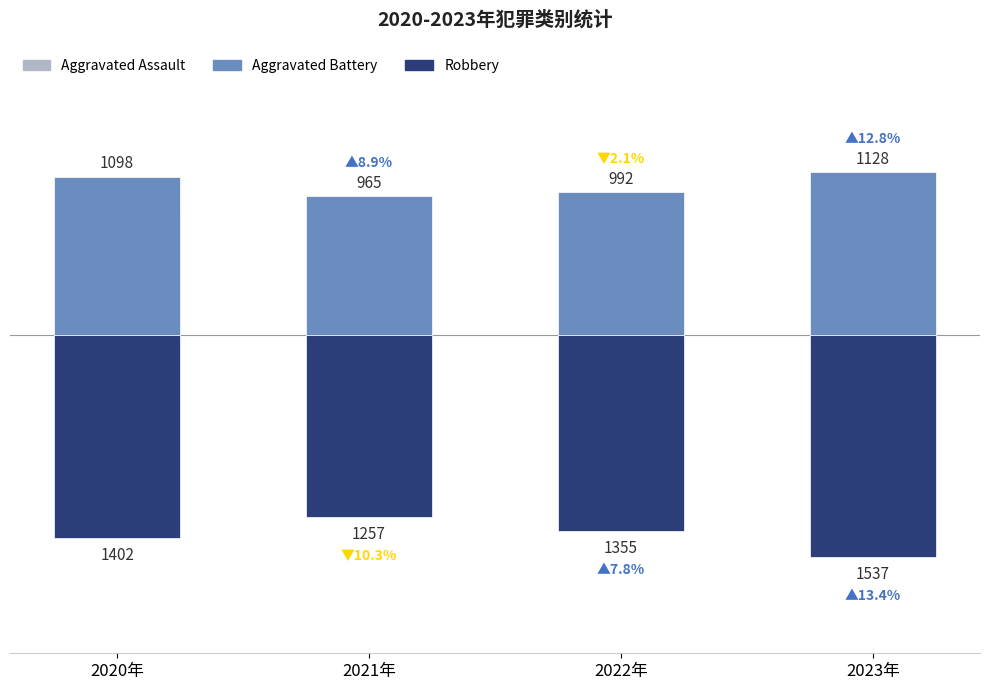

The value of Robbery at 2022年 is -1355. True or false?

True